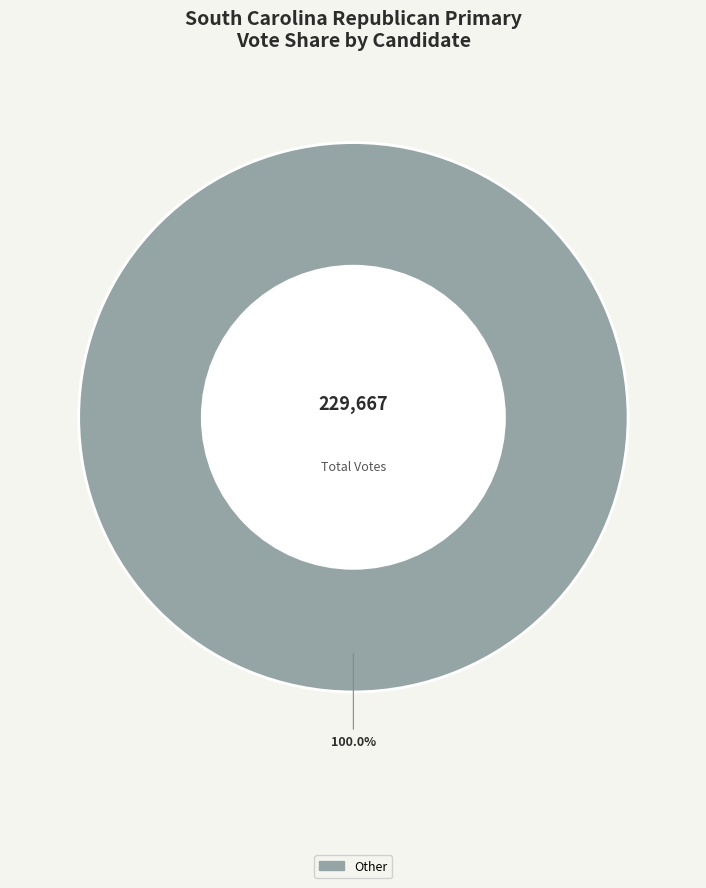

Rank the categories by value from highest to lowest.

Other